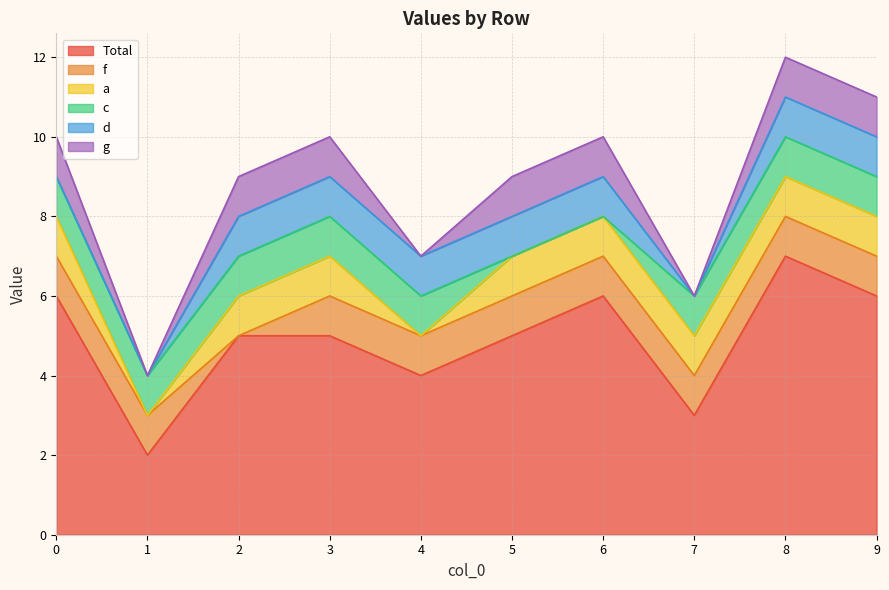

Reading left to right, what are all the values shown in this chart?

Total: 0=6	1=2	2=5	3=5	4=4	5=5	6=6	7=3	8=7	9=6
f: 0=1	1=1	2=0	3=1	4=1	5=1	6=1	7=1	8=1	9=1
a: 0=1	1=0	2=1	3=1	4=0	5=1	6=1	7=1	8=1	9=1
c: 0=1	1=1	2=1	3=1	4=1	5=0	6=0	7=1	8=1	9=1
d: 0=0	1=0	2=1	3=1	4=1	5=1	6=1	7=0	8=1	9=1
g: 0=1	1=0	2=1	3=1	4=0	5=1	6=1	7=0	8=1	9=1